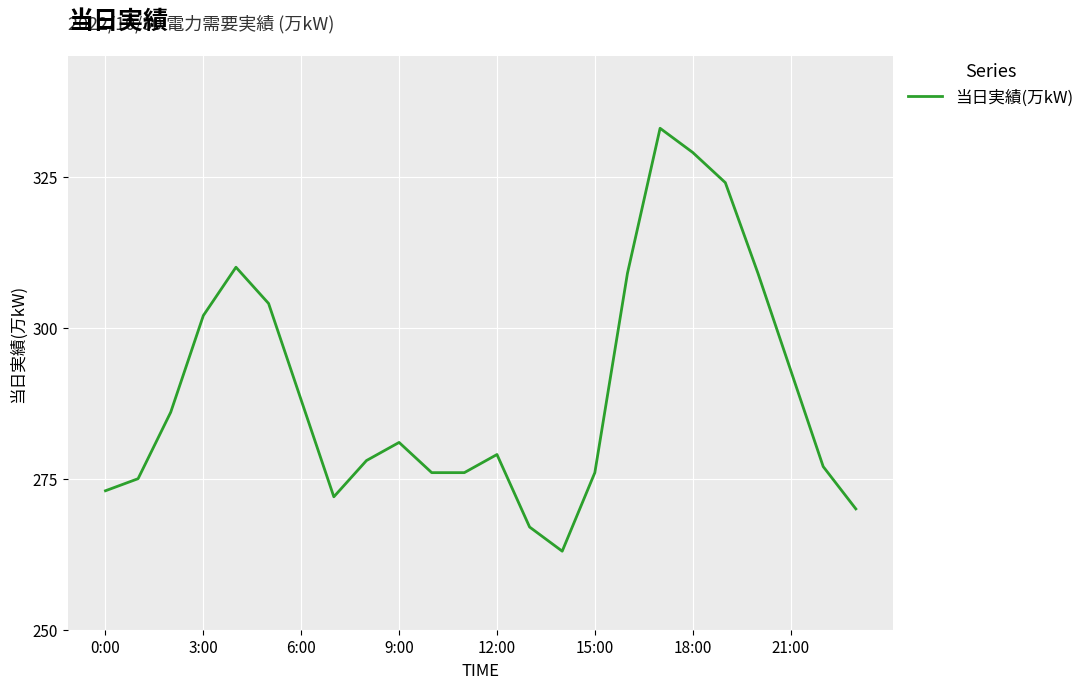

What is the greatest value displayed?

333